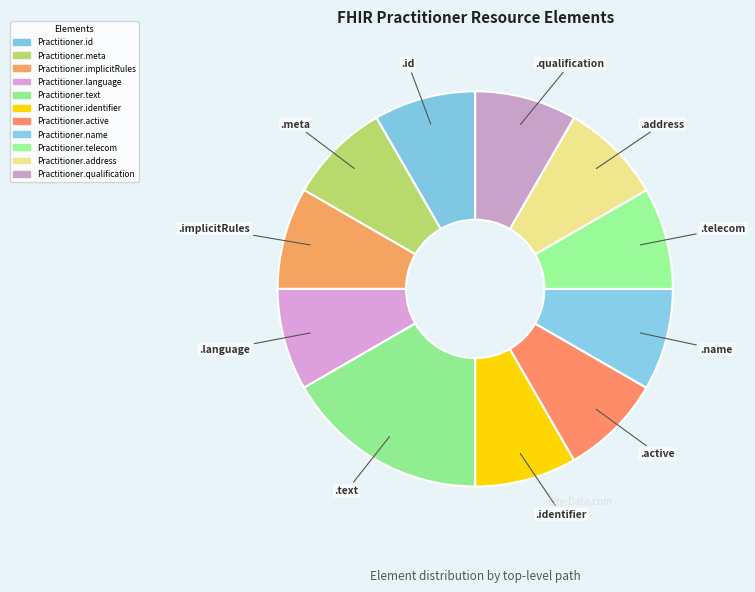

Which category has the smallest portion of the pie?

Practitioner.id